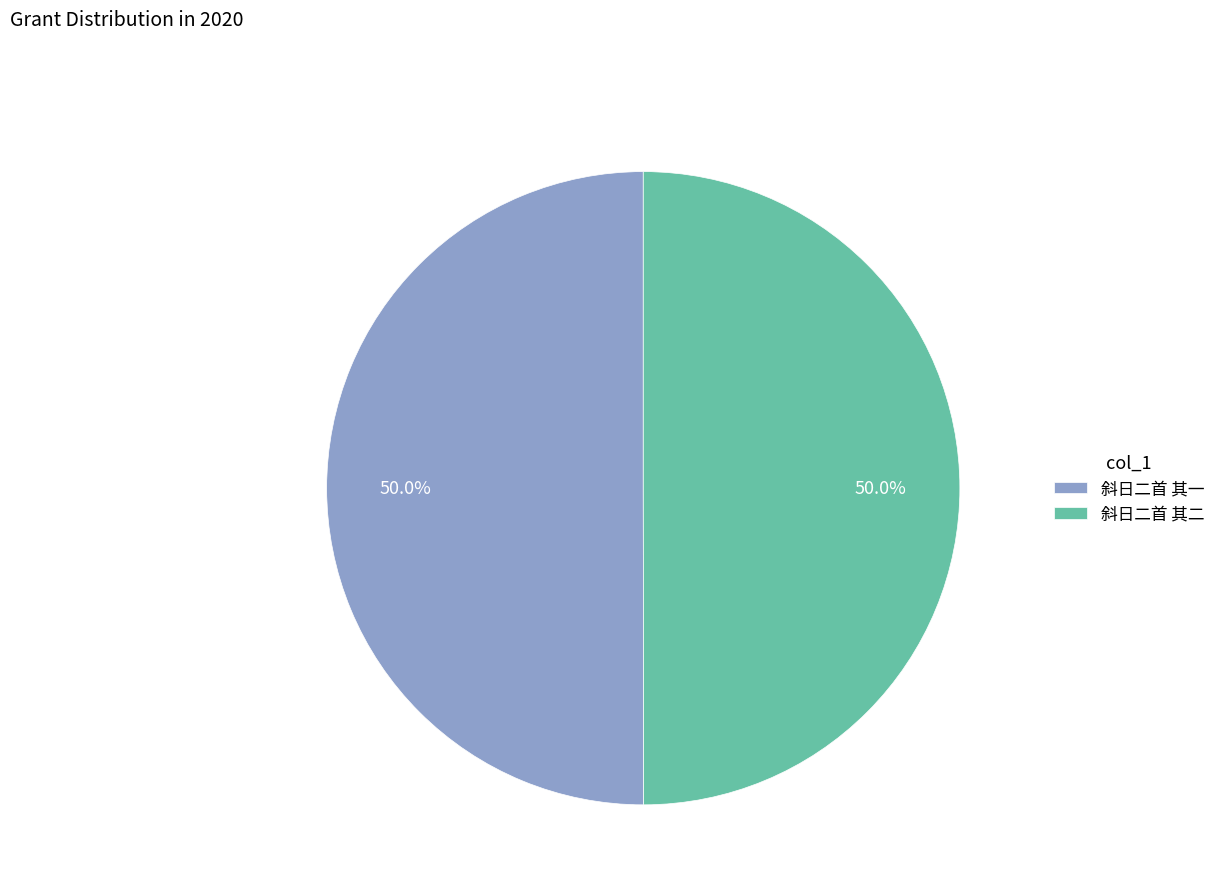

How much of the chart is everything except 斜日二首 其一?

50.0%